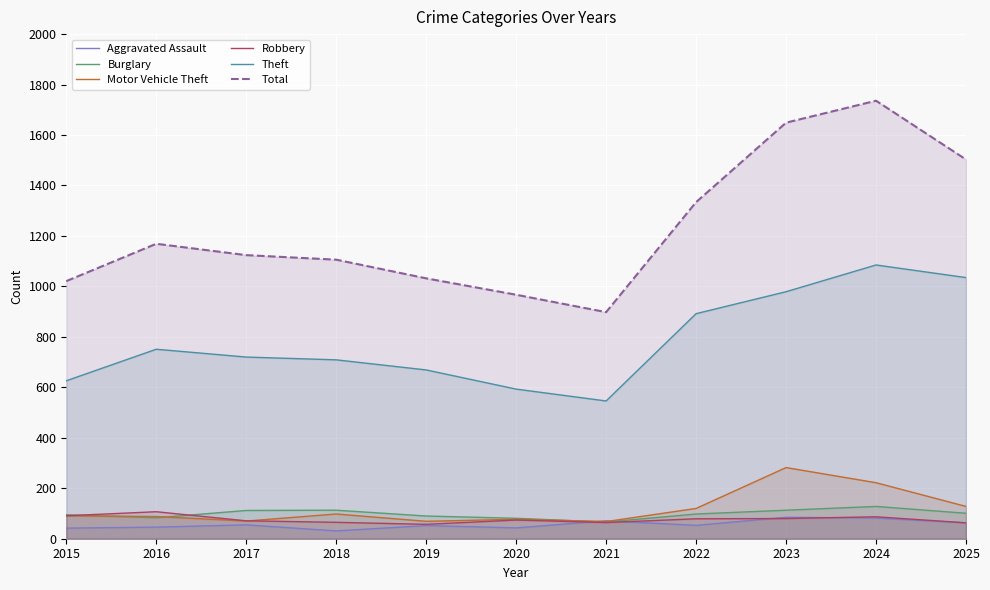

What is the value of the Theft point at the 3rd from the left?

720